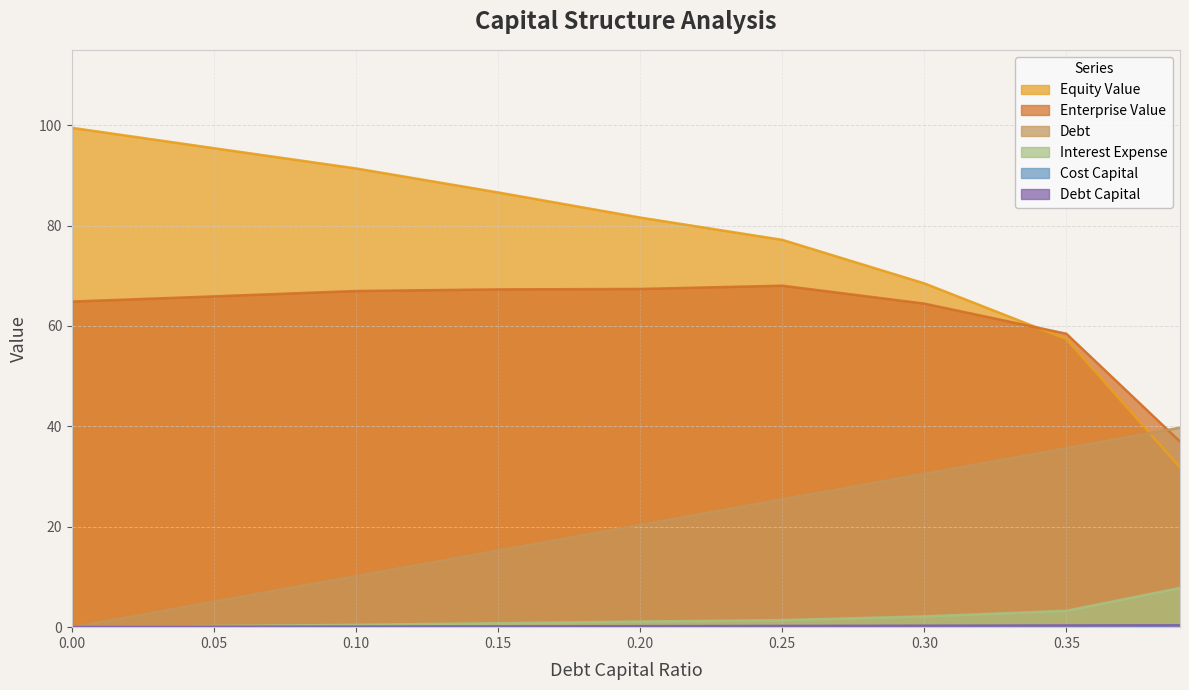

What is the label of the 3rd point from the left?

0.1